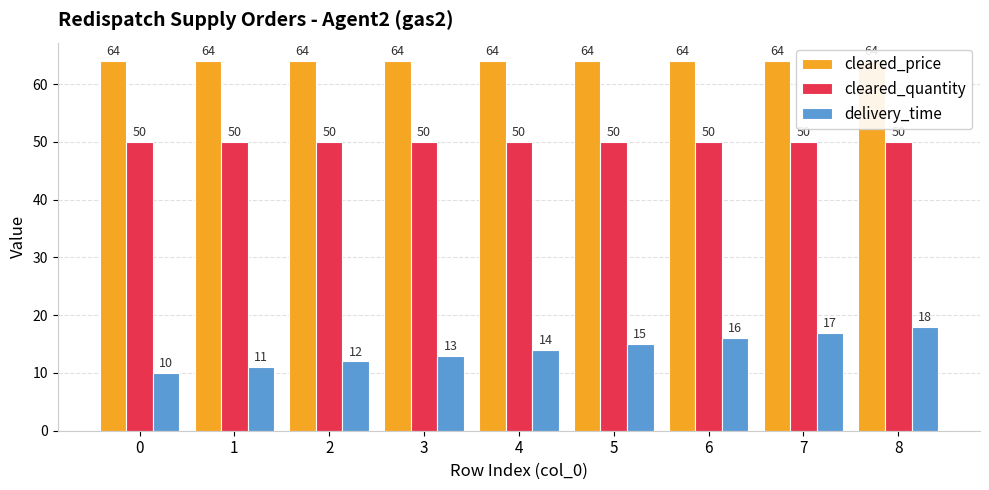

How many values in the delivery_time series exceed 14?

4